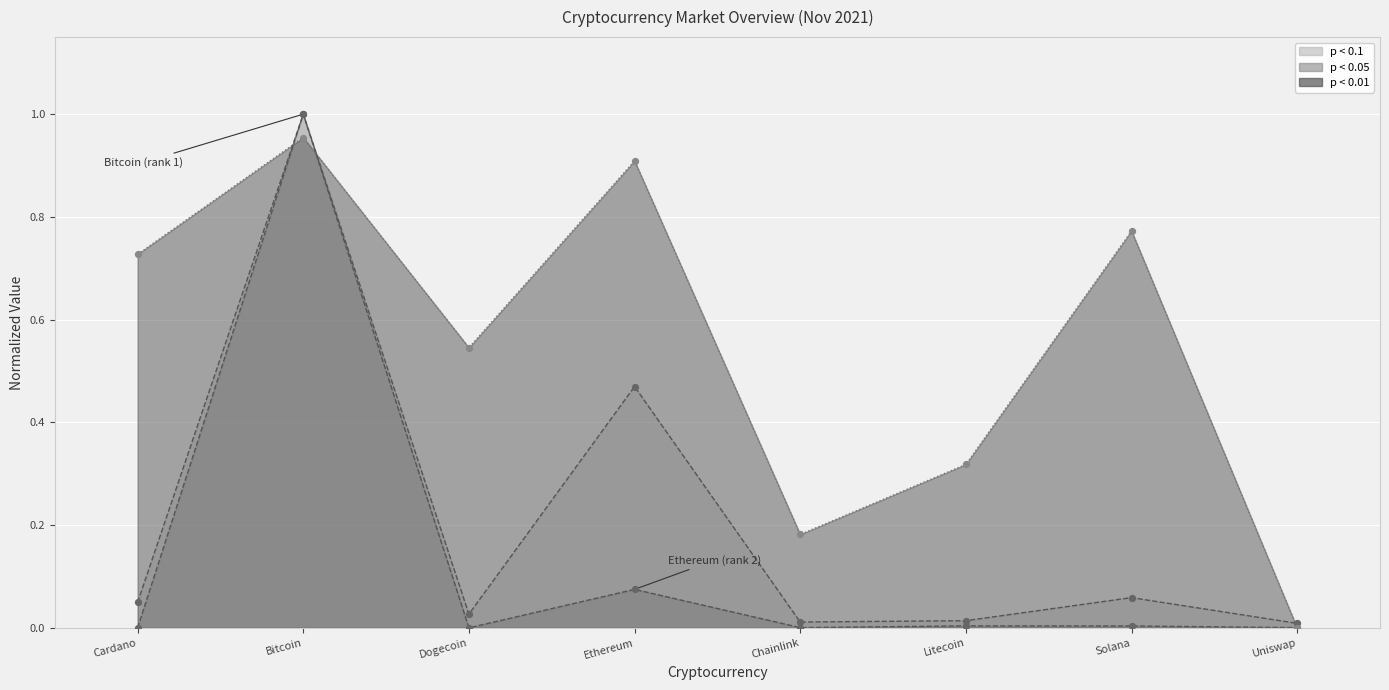

At how many categories does at least one series exceed 0?

8